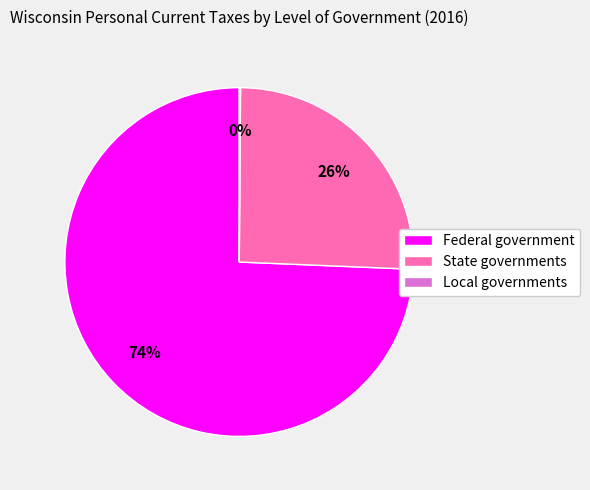

Which has a higher value, Federal government or State governments?

Federal government